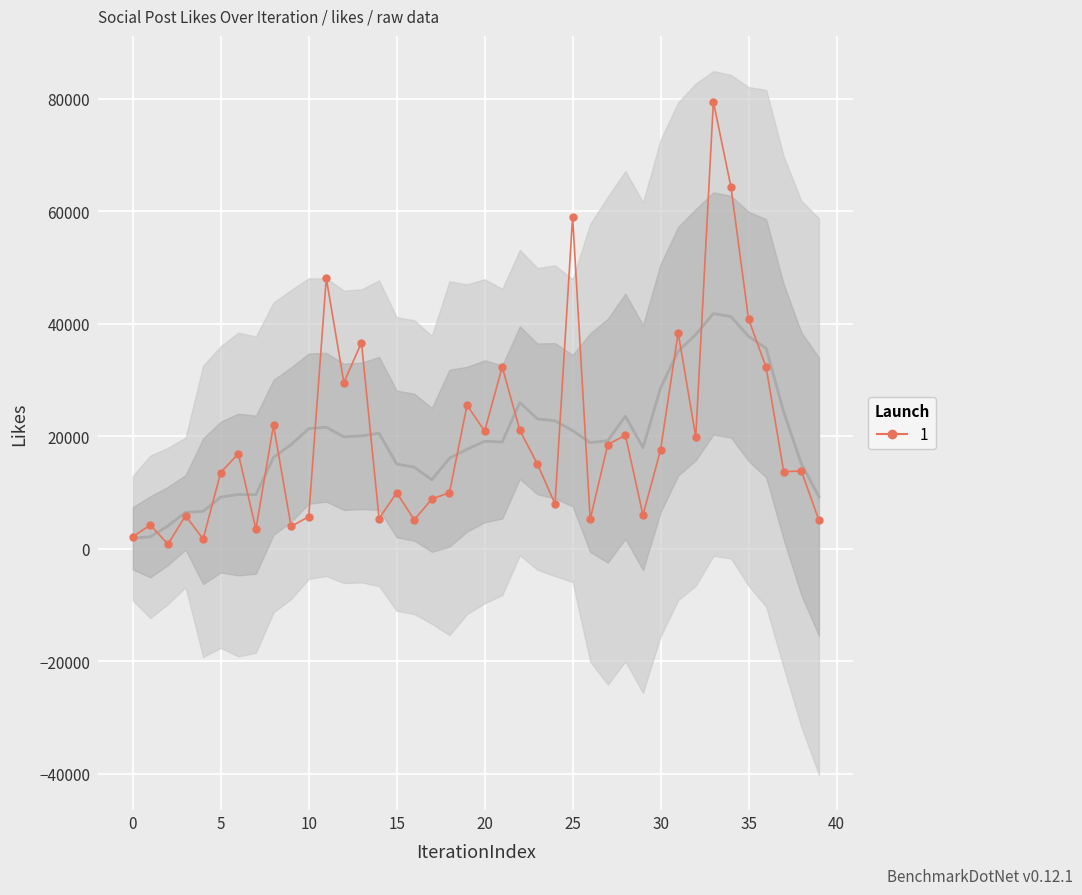

How many points are lower than both their immediate neighbors (excluding endpoints)?

13